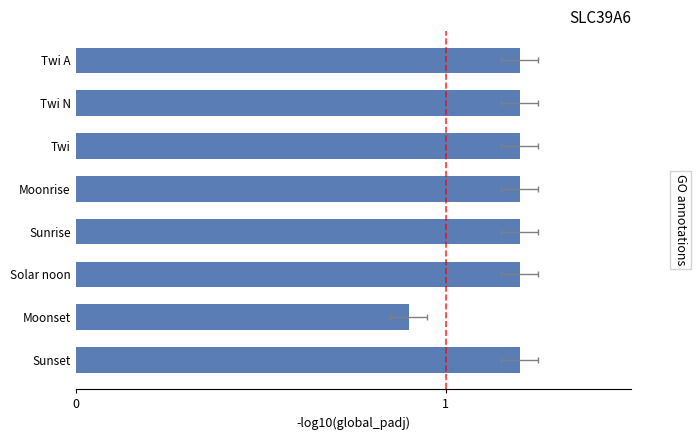

What is the greatest value displayed?

1.2